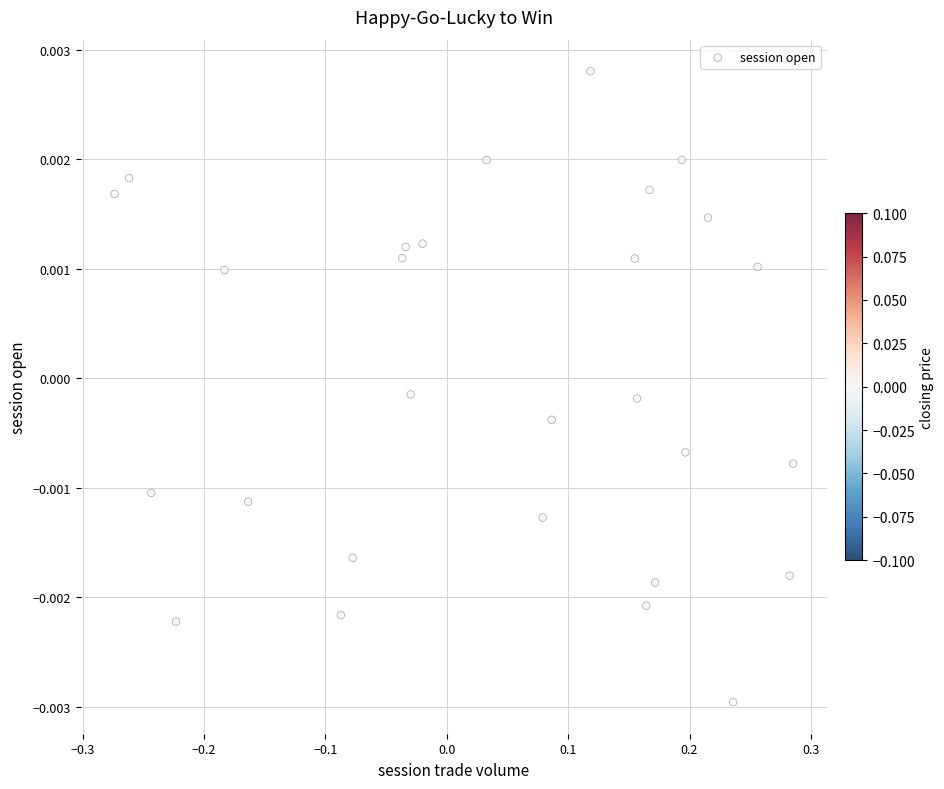

What is the range of X values (max minus min)?

0.6